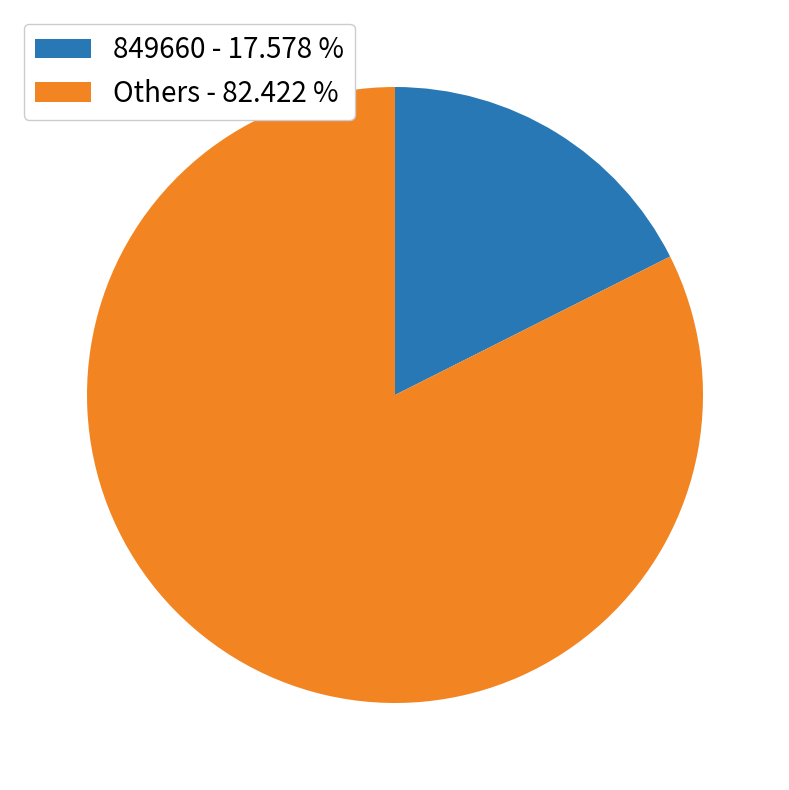

How many slices are in this pie chart?

2